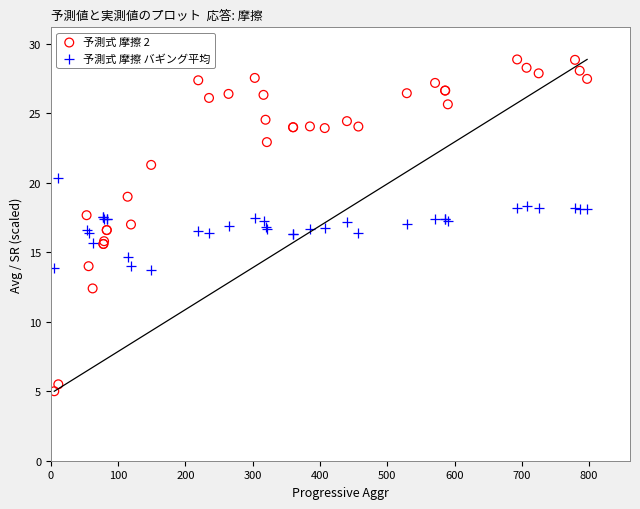

What are all the series names shown in the legend?

予測式 摩擦 2, 予測式 摩擦 バギング平均